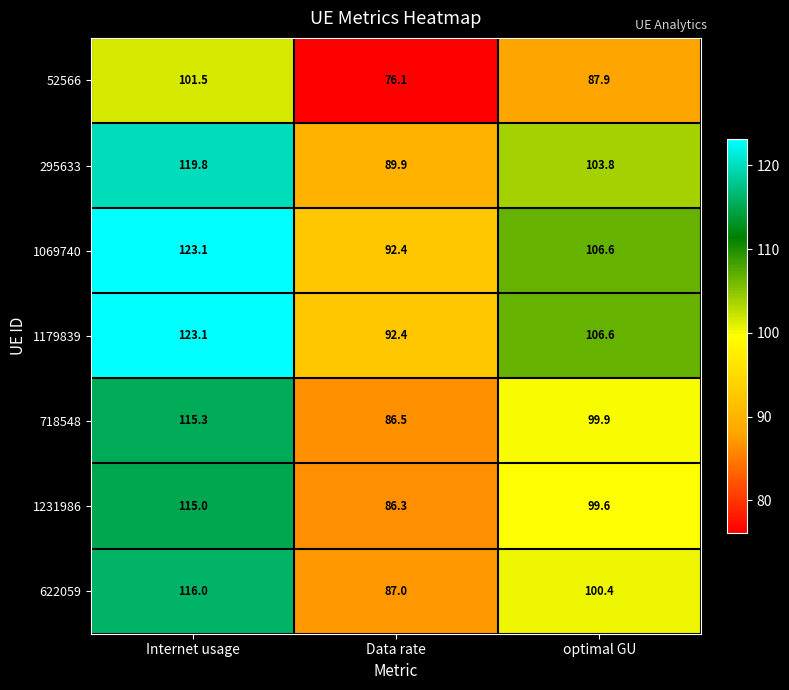

How many distinct data groups are displayed?

7